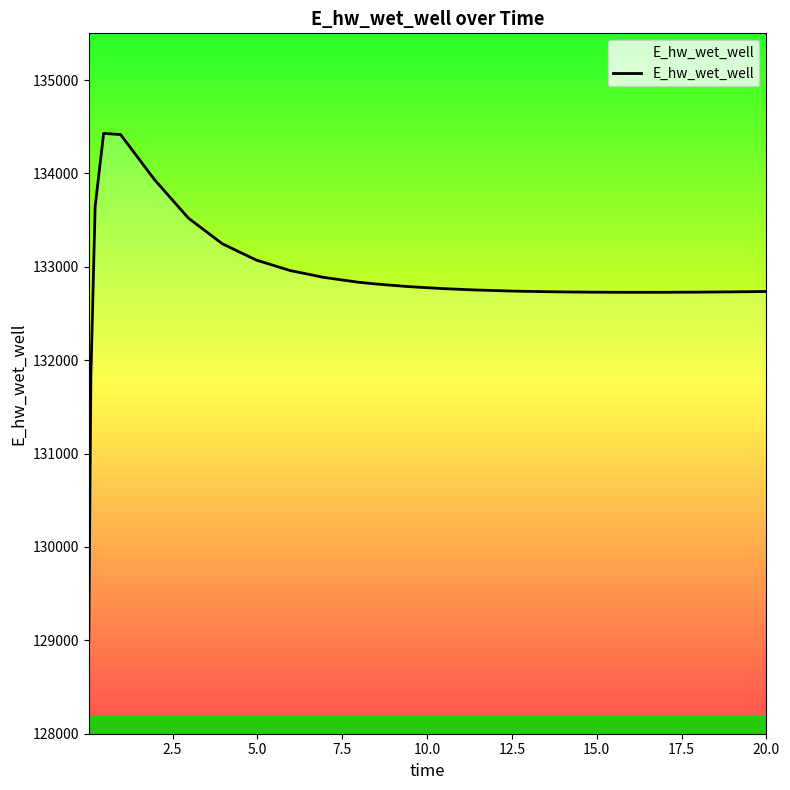

How many lines are shown in the chart?

1